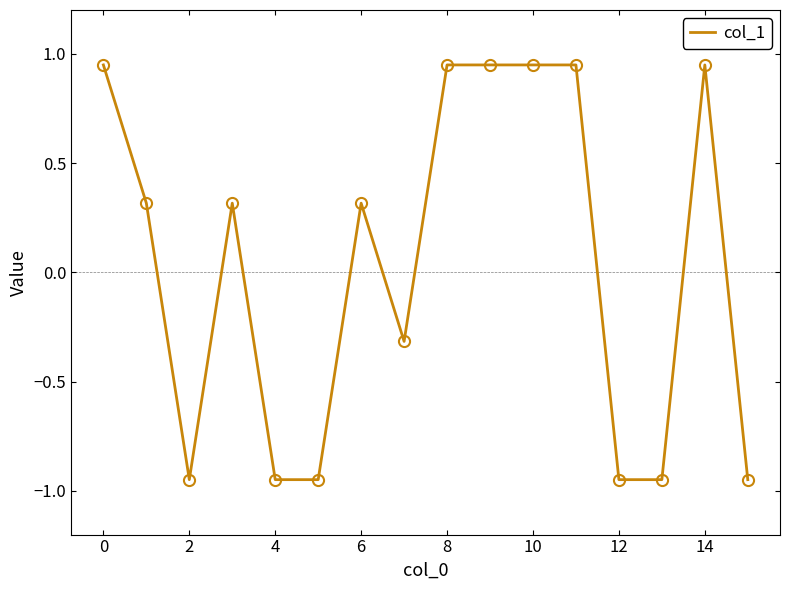

What is the difference between the maximum and minimum values?

1.9